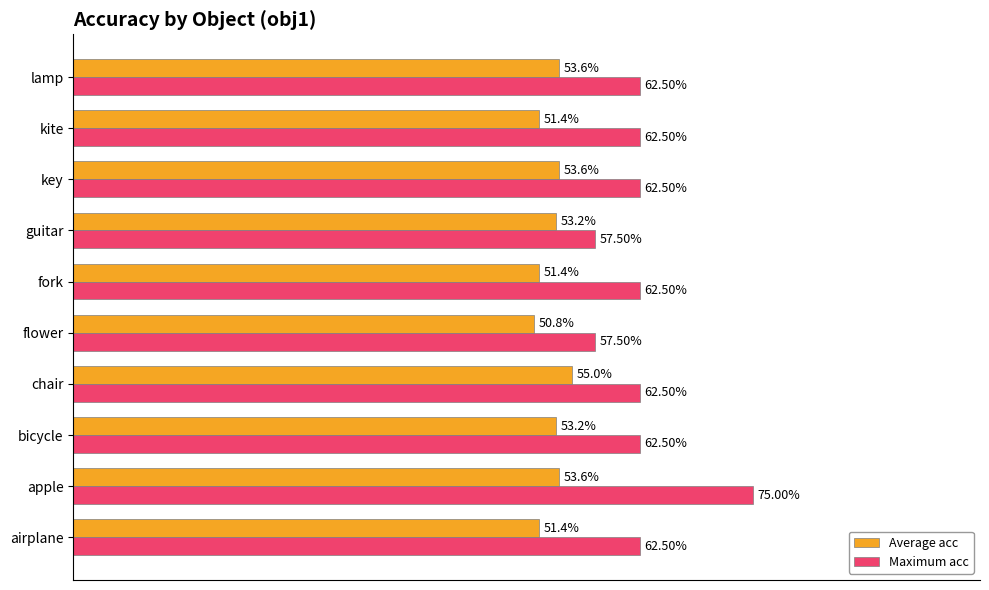

What is the maximum value for Average acc?

0.6